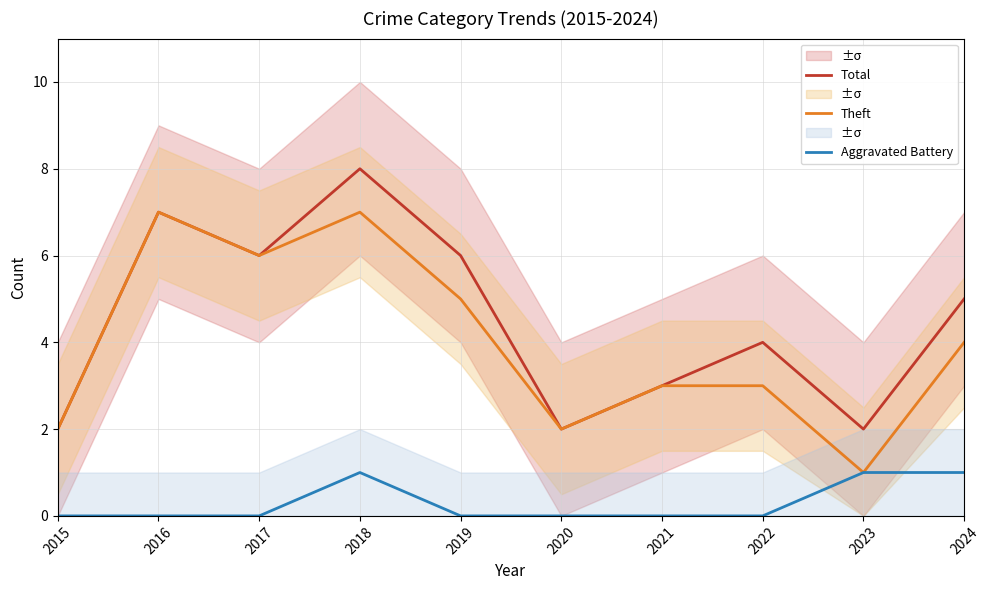

At 2022, list the series in order from smallest to largest.

Aggravated Battery, Theft, Total